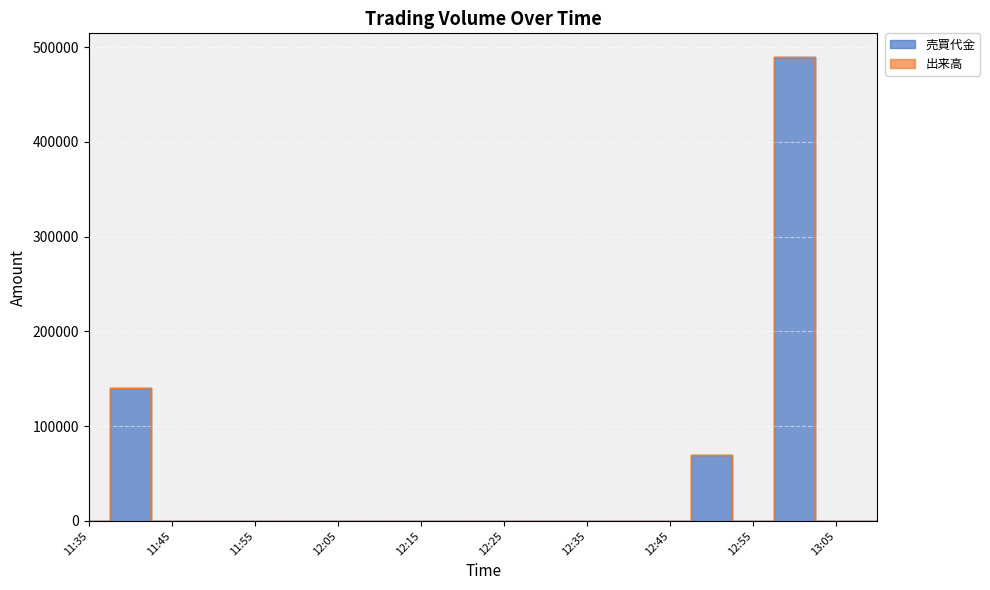

How many interior local valleys does the 売買代金 series have?

1